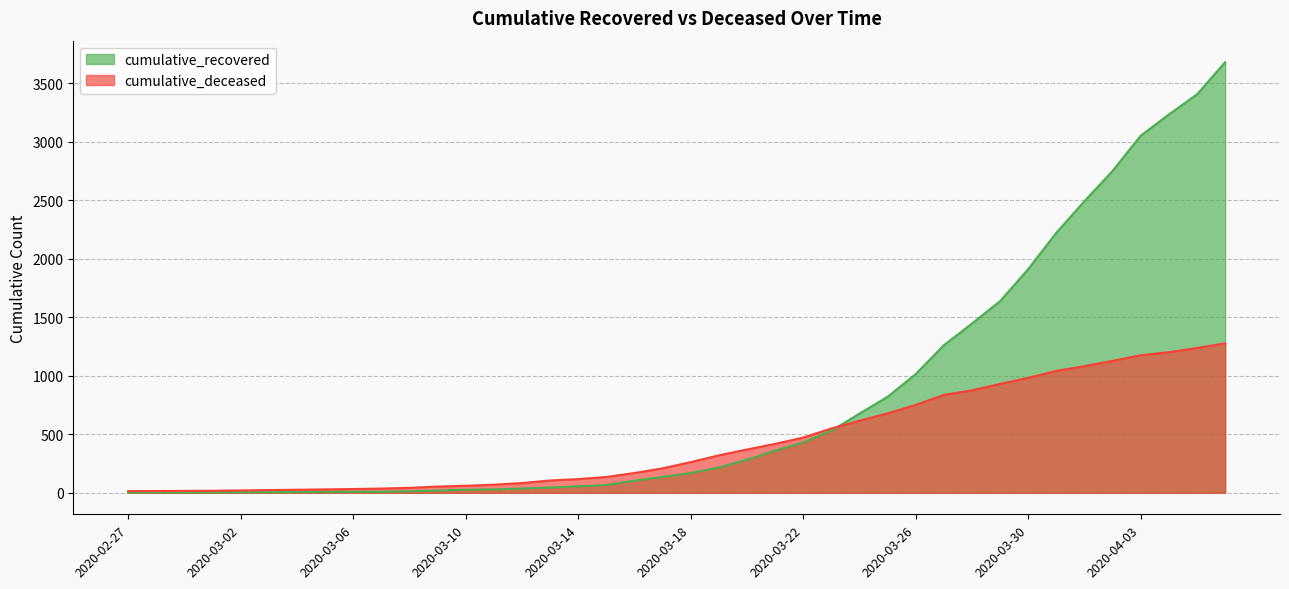

What position from the right is 2020-03-05?

33